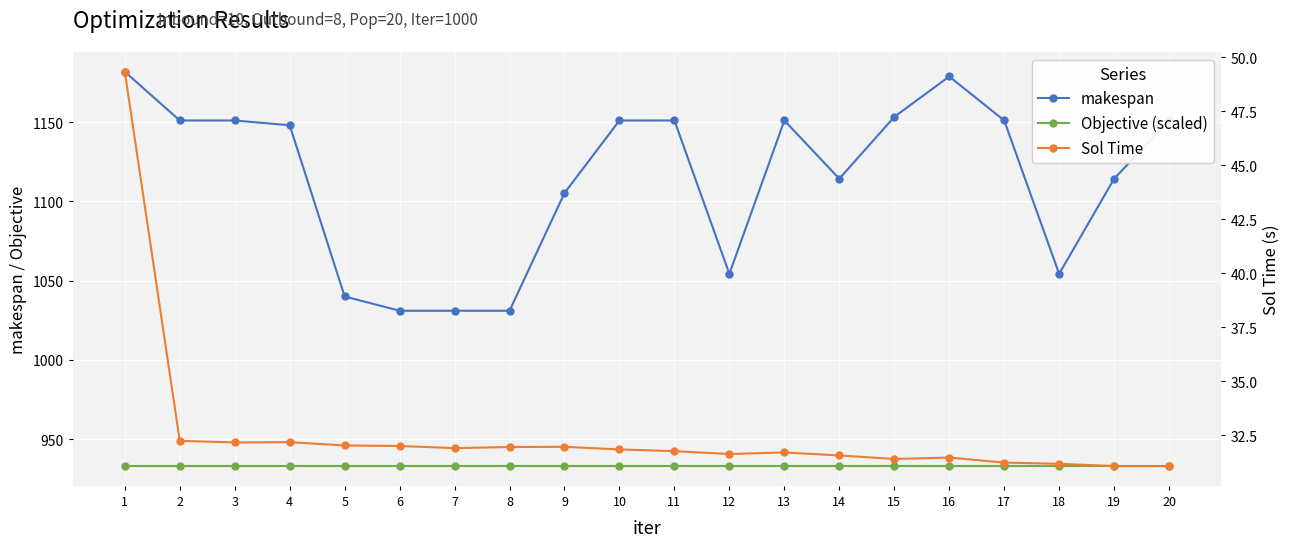

At which category is the sum across all series the highest?

1